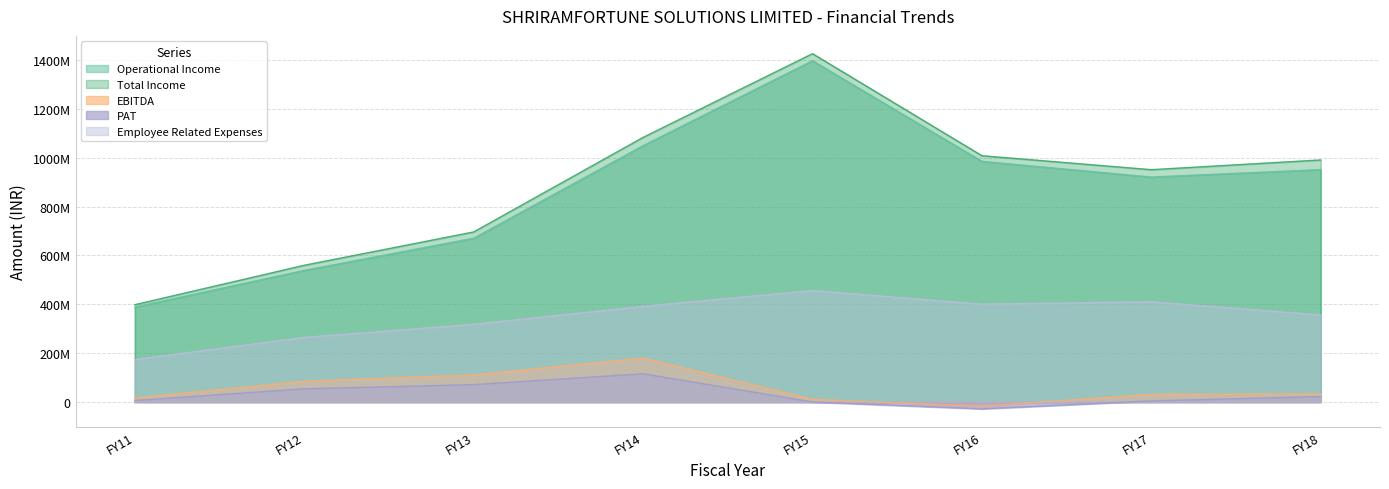

At FY17, list the series in order from smallest to largest.

PAT, EBITDA, Employee Related Expenses, Operational Income, Total Income